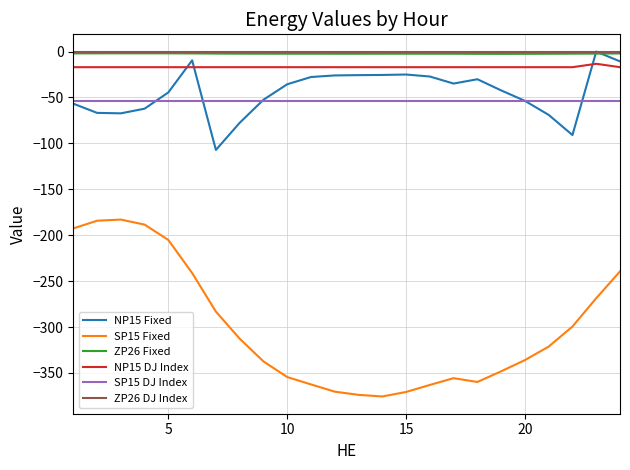

True or false: SP15 Fixed and NP15 DJ Index cross at least once.

False